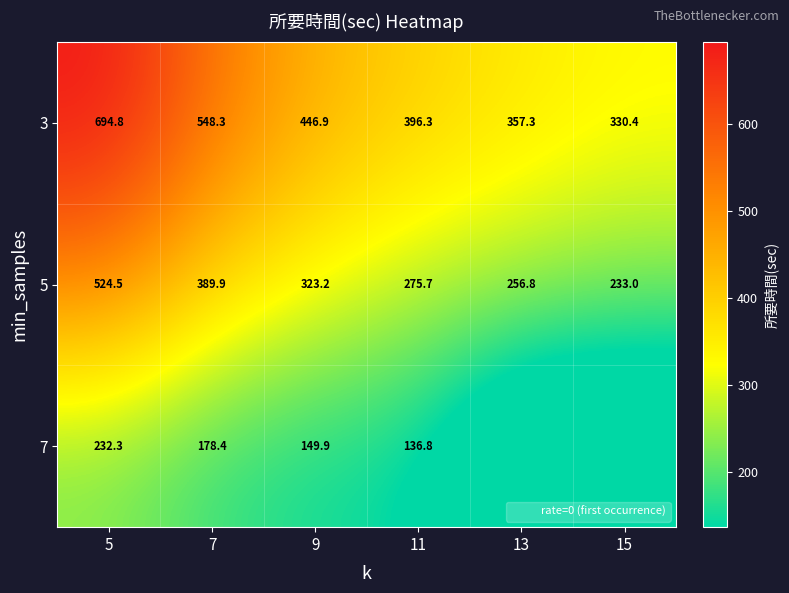

At which category is the sum across all series the highest?

5